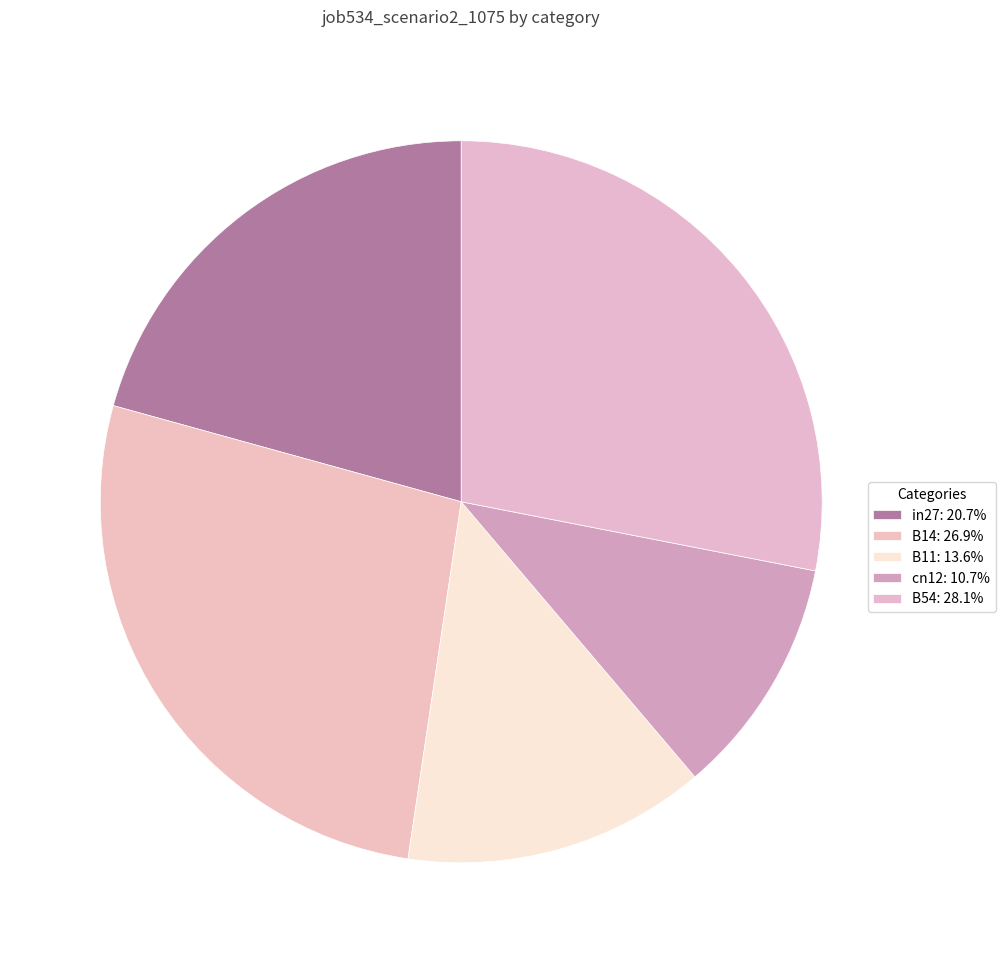

Is the sum of B54 and cn12 greater than half?

No